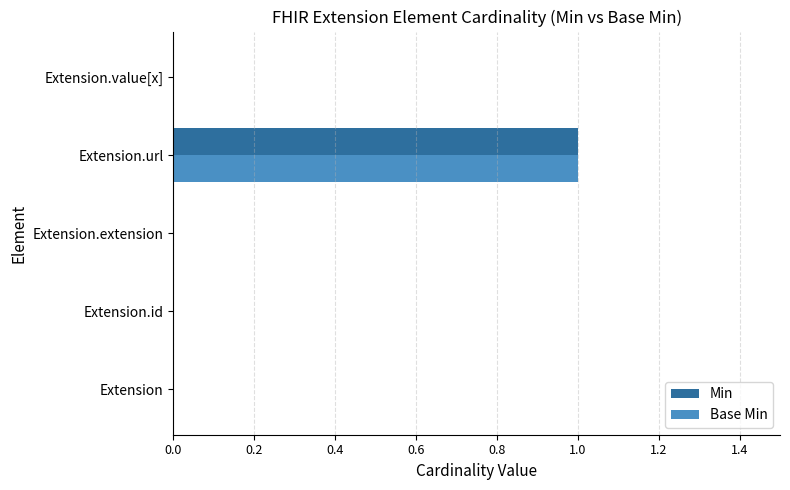

At which category is the sum across all series the highest?

Extension.url